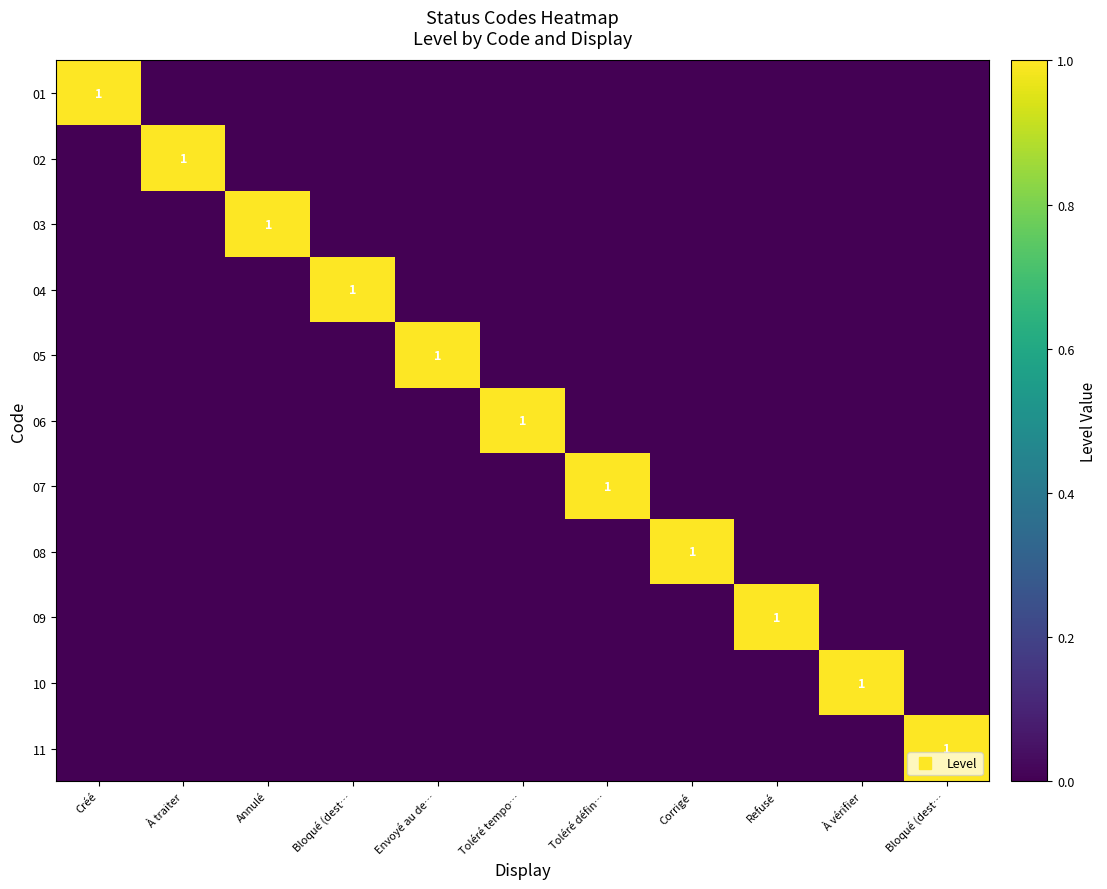

The value of 03 at À traiter is 0. True or false?

True